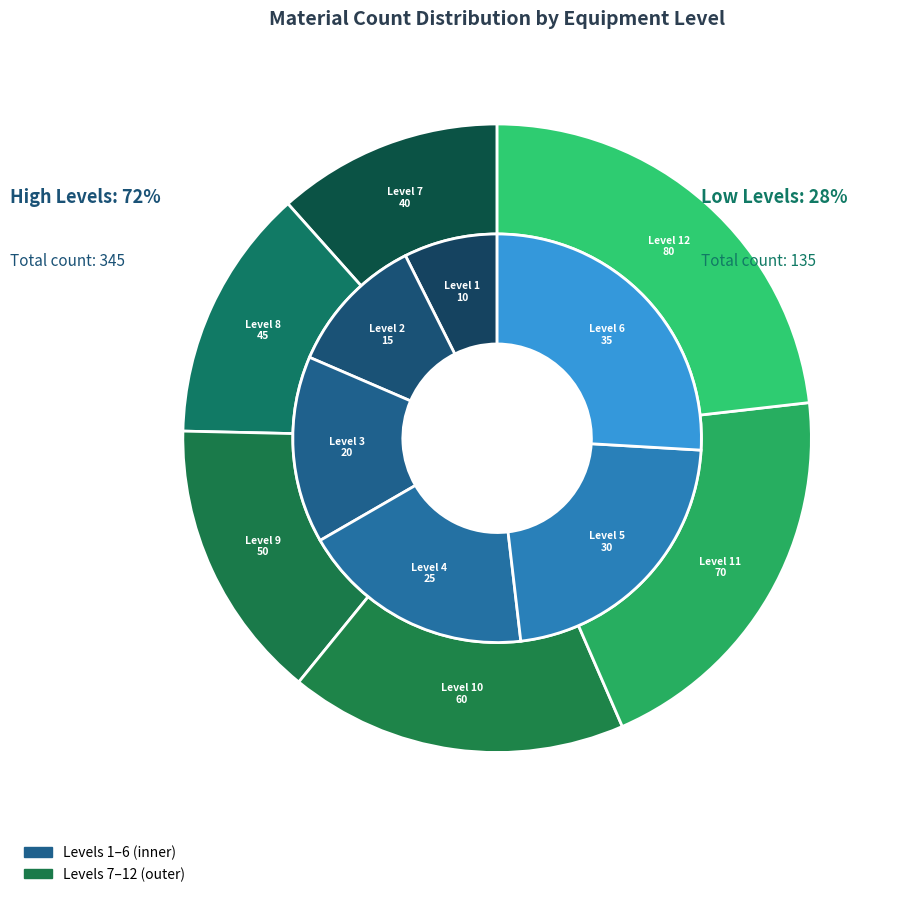

To the nearest percent, what percentage of the pie is Level 9?

10%